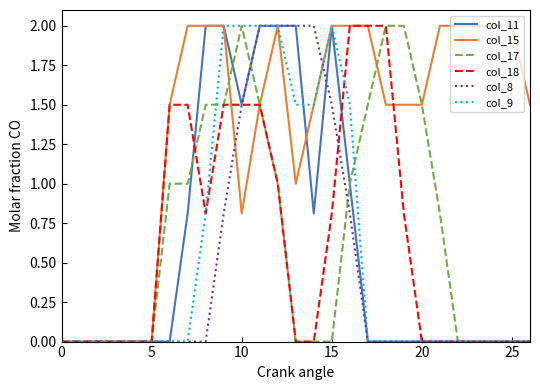

What is the greatest value displayed?

2.0